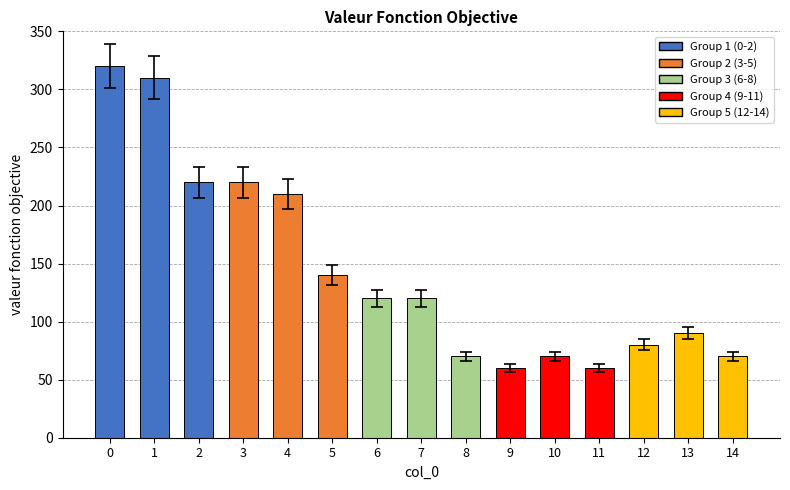

Reading right to left, what are all the values shown in this chart?

14=70	13=90	12=80	11=60	10=70	9=60	8=70	7=120	6=120	5=140	4=210	3=220	2=220	1=310	0=320